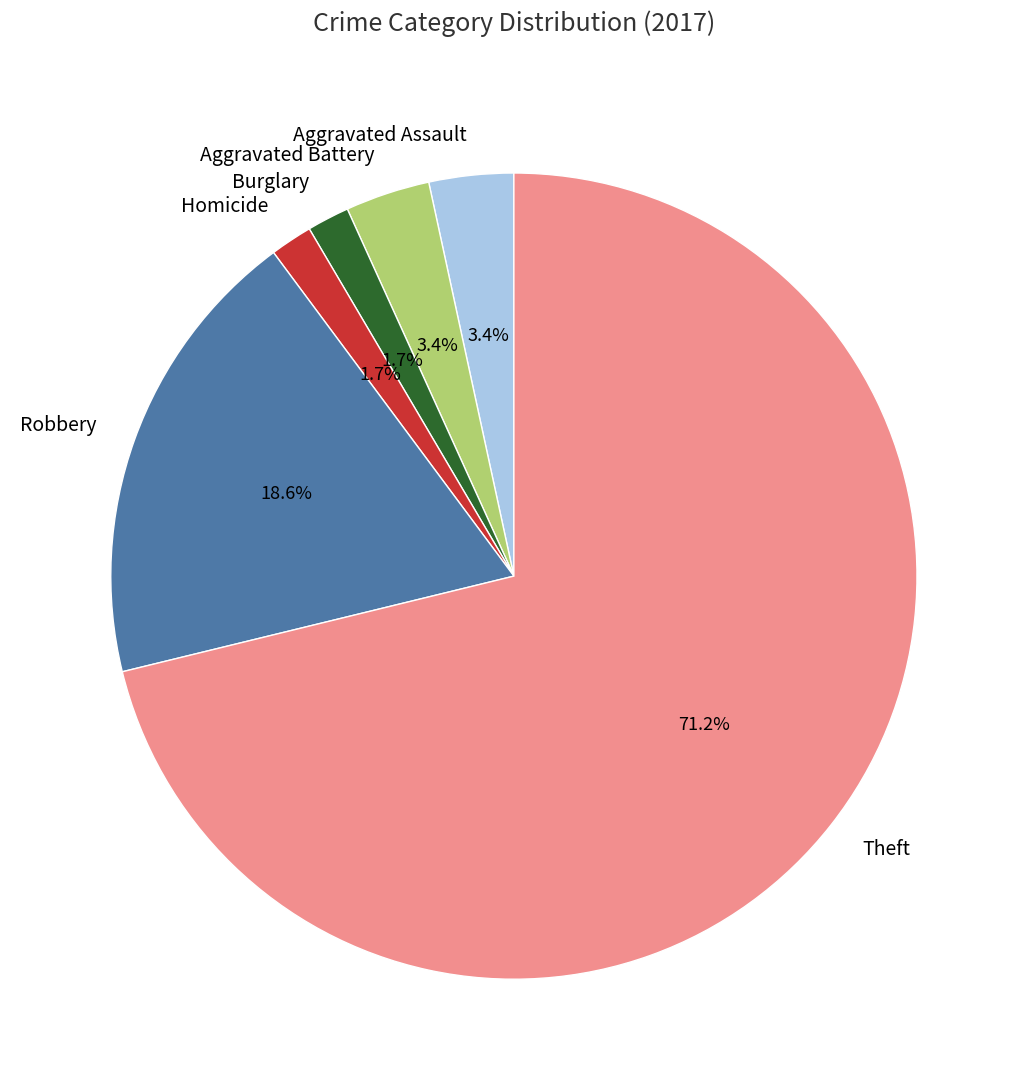

Combined, what portion of the pie is Theft and Homicide?

72.9%